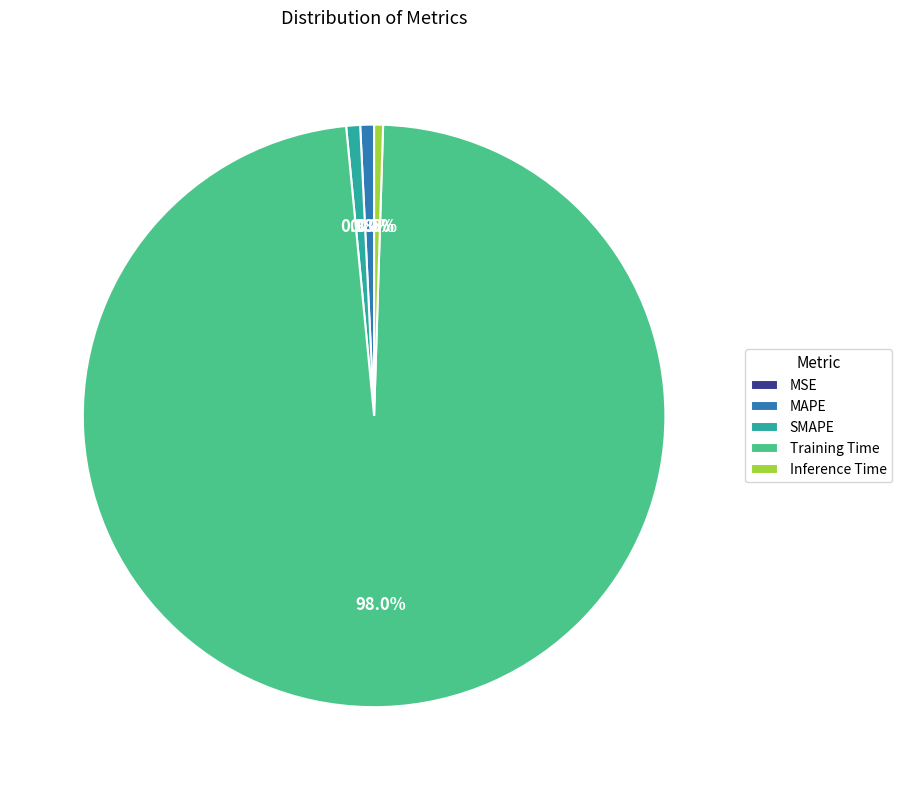

What percentage is the SMAPE slice, to the nearest percent?

1%